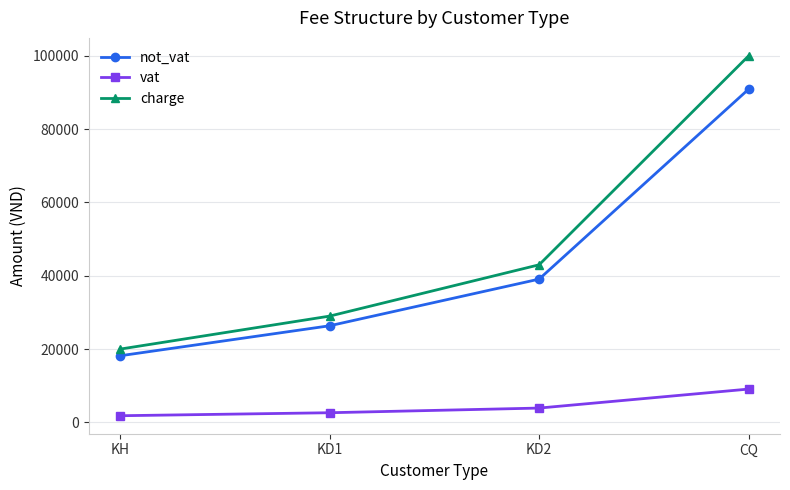

What position from the left is KH?

1